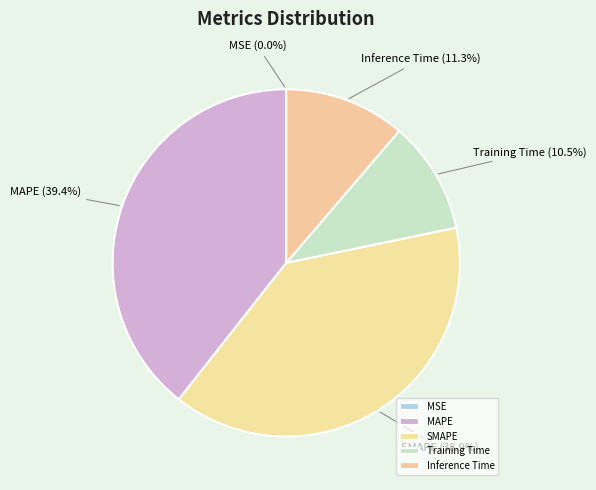

Is the sum of Training Time and Inference Time greater than half?

No